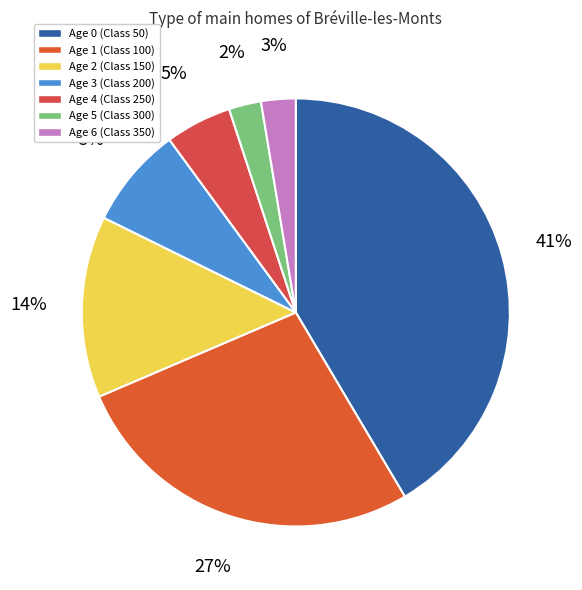

Is Age 3 (Class 200) the majority of the pie?

No